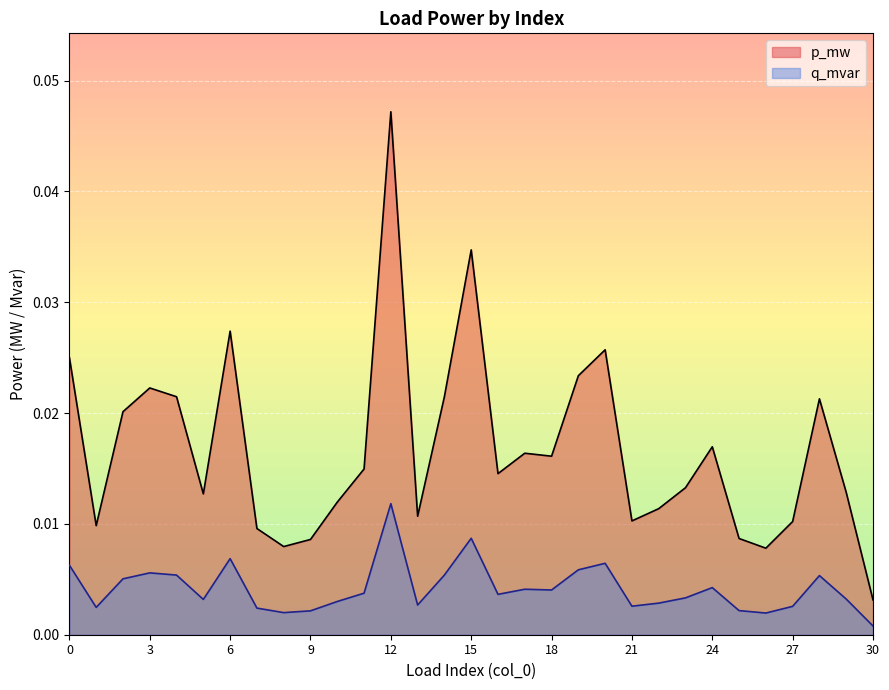

How many lines are shown in the chart?

2